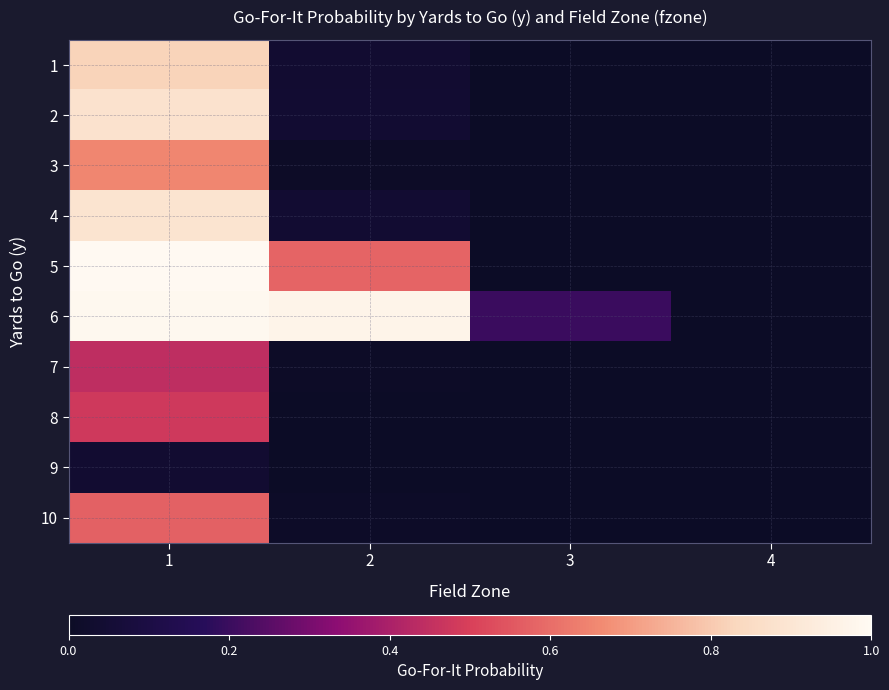

Reading right to left, list all the values displayed in this chart.

1: 4=0.0	3=0.0	2=0.0	1=0.8
2: 4=0.0	3=0.0	2=0.0	1=0.9
3: 4=0.0	3=0.0	2=0.0	1=0.7
4: 4=0.0	3=0.0	2=0.0	1=0.9
5: 4=0.0	3=0.0	2=0.6	1=1.0
6: 4=0.0	3=0.2	2=1.0	1=1.0
7: 4=0.0	3=0.0	2=0.0	1=0.4
8: 4=0.0	3=0.0	2=0.0	1=0.5
9: 4=0.0	3=0.0	2=0.0	1=0.0
10: 4=0.0	3=0.0	2=0.0	1=0.6